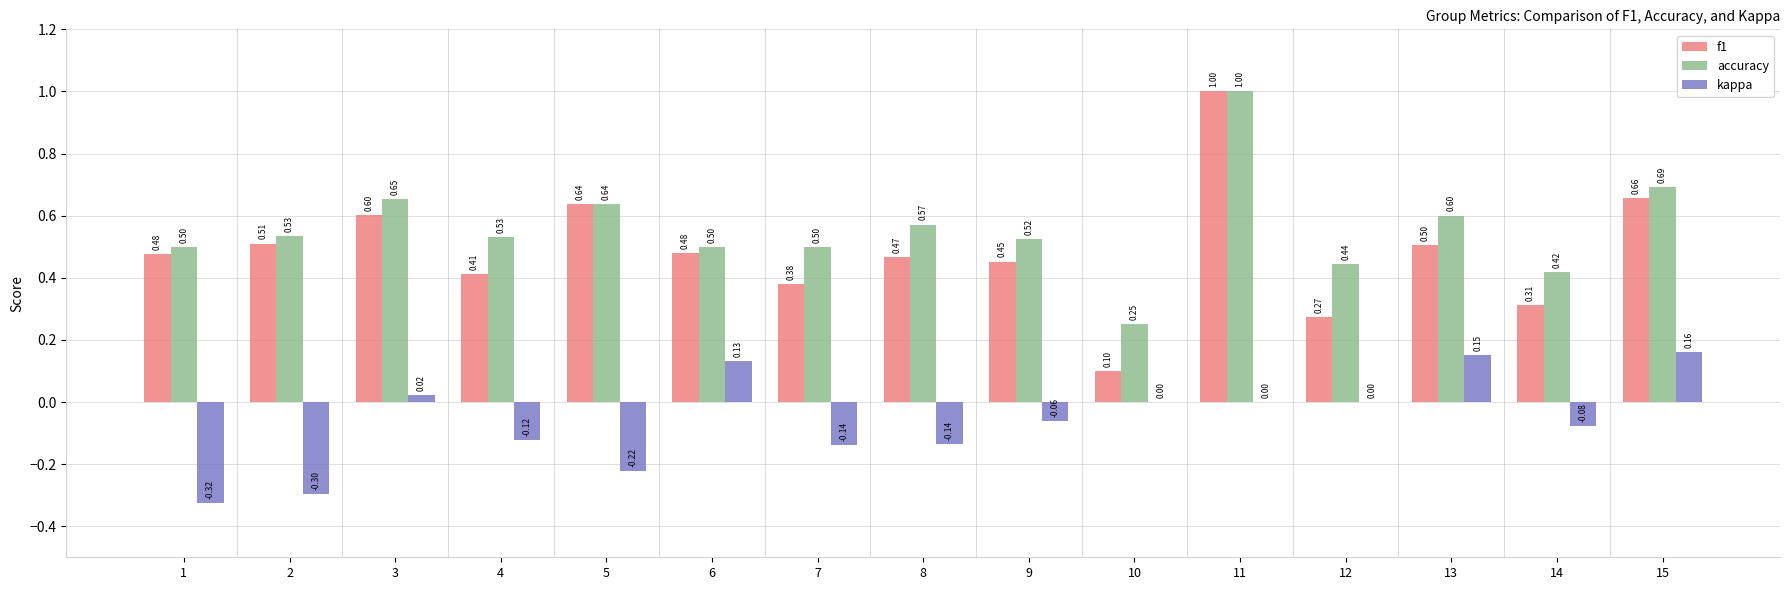

What is the sum of all kappa values?

-0.9